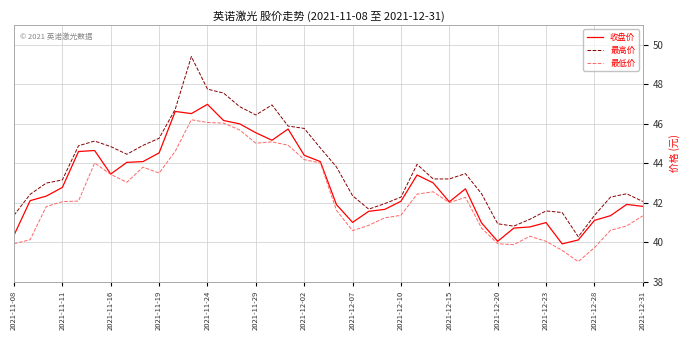

Which series has the largest total across all categories?

最高价